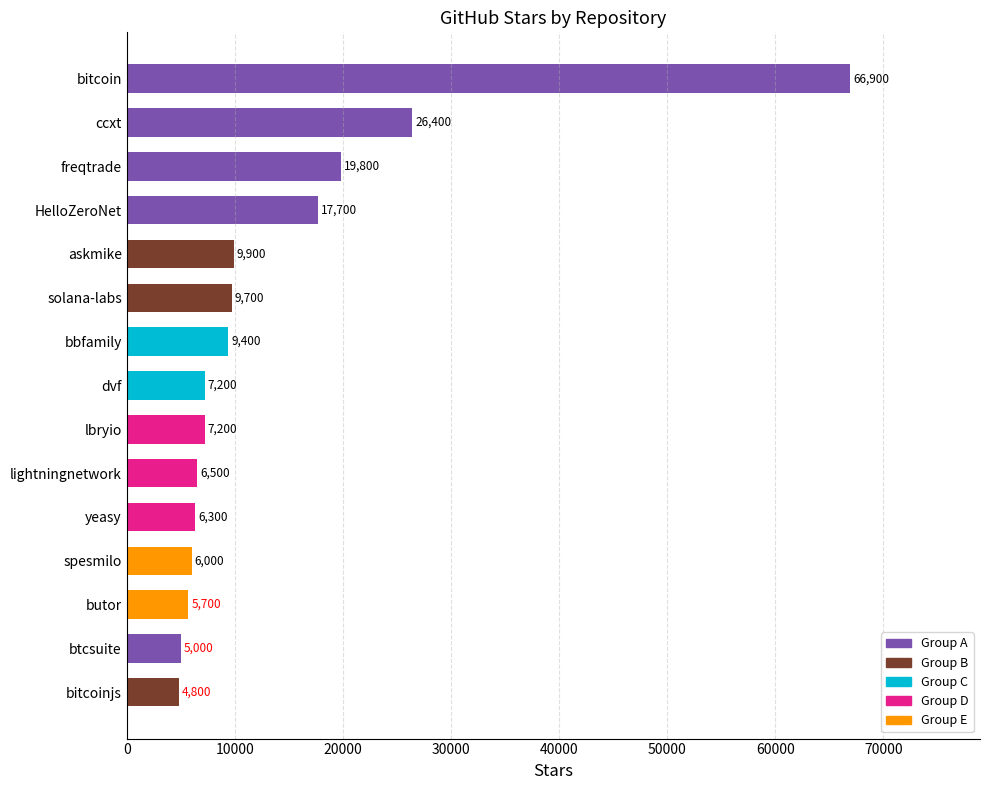

What is the average value?

13900